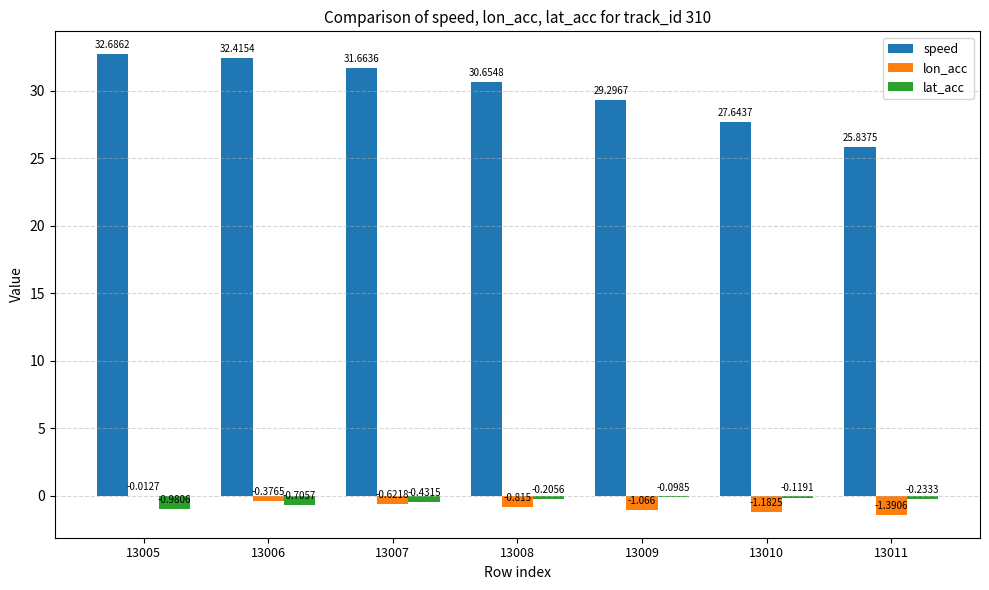

Count the number of categories in the chart.

7